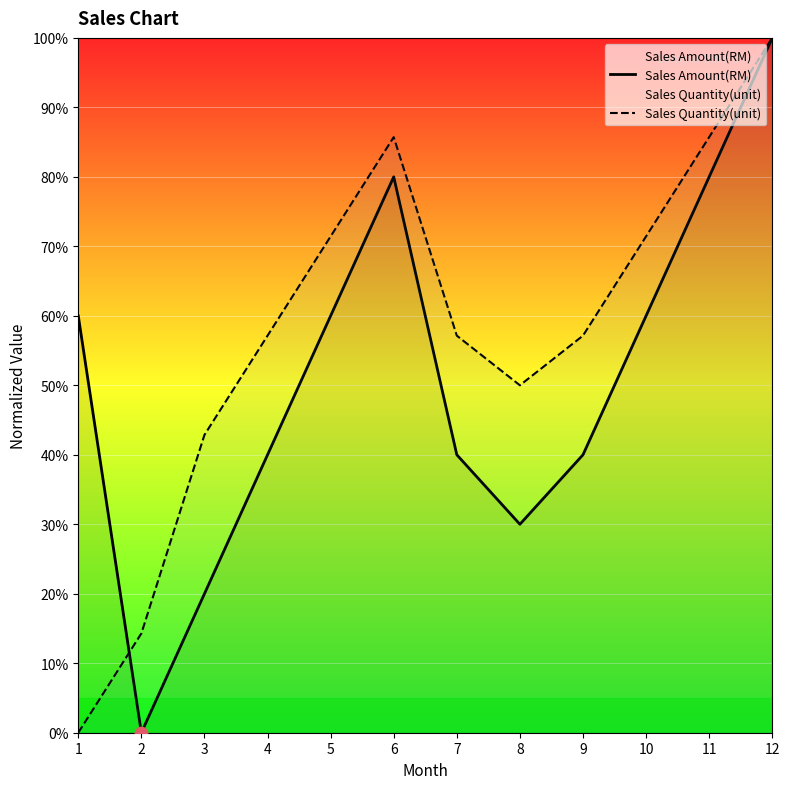

Which series reaches the maximum Y coordinate?

Sales Amount(RM)